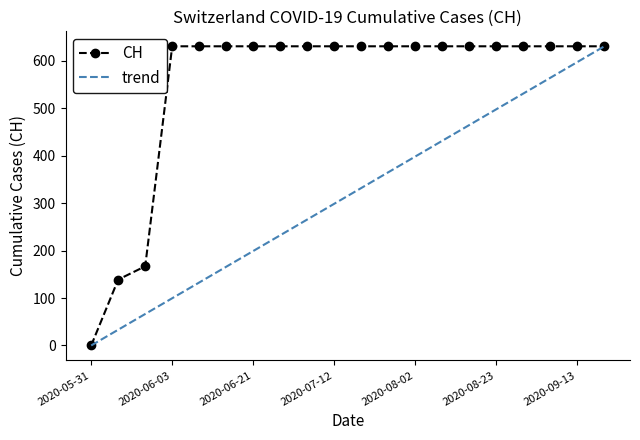

What is the difference between the maximum and minimum values?

631